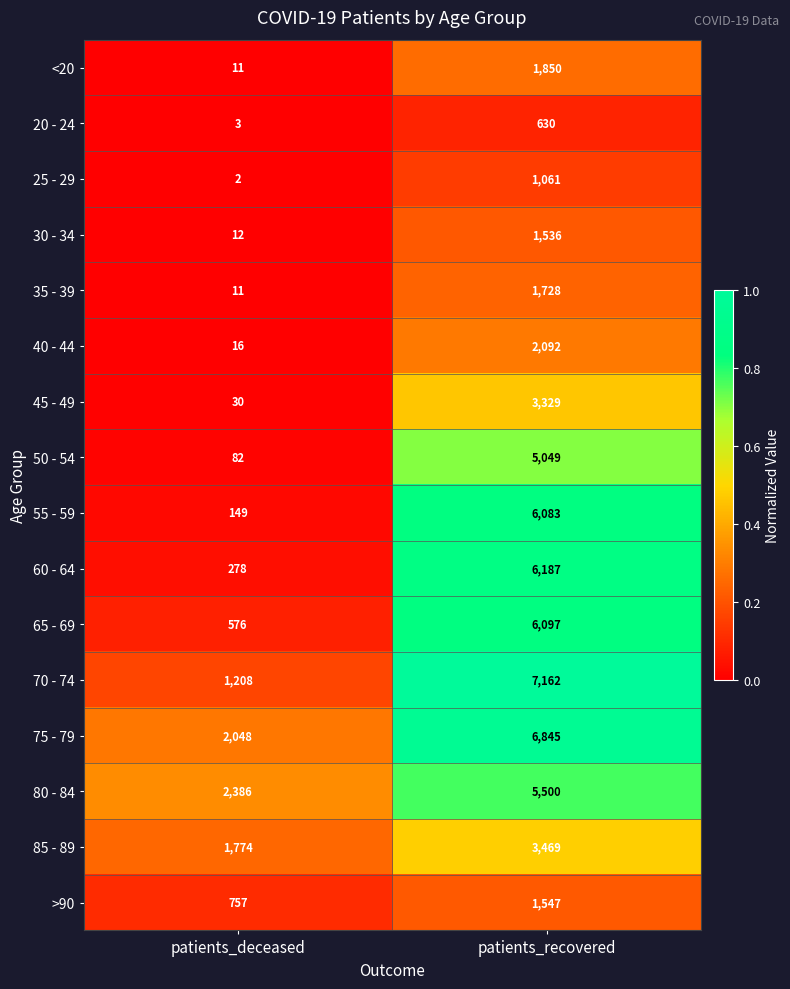

Read the 60 - 64 value at patients_deceased, to the nearest 10.

280